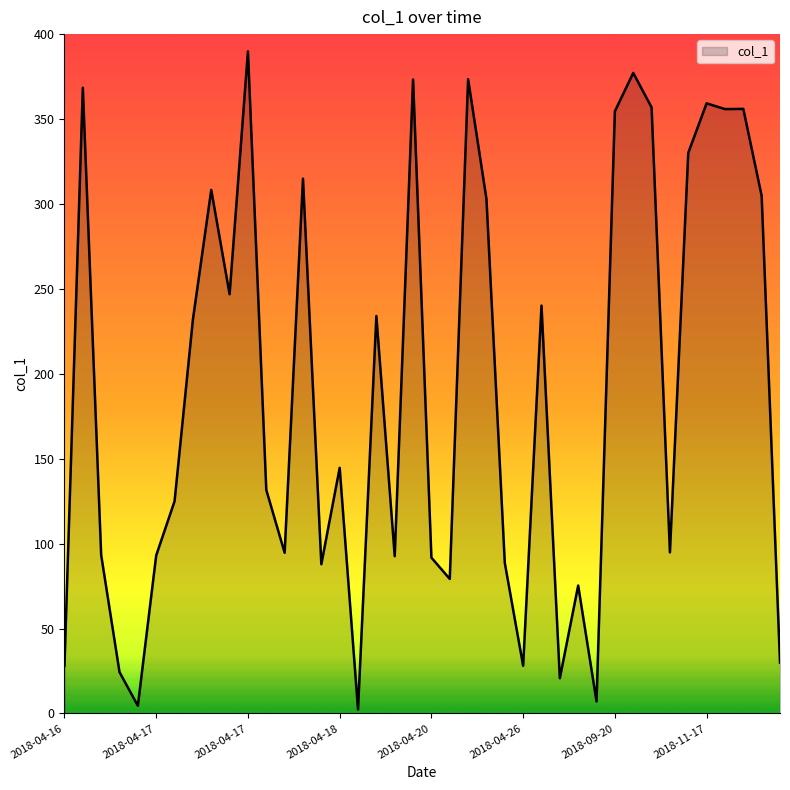

What is the difference between the maximum and minimum values?

387.5